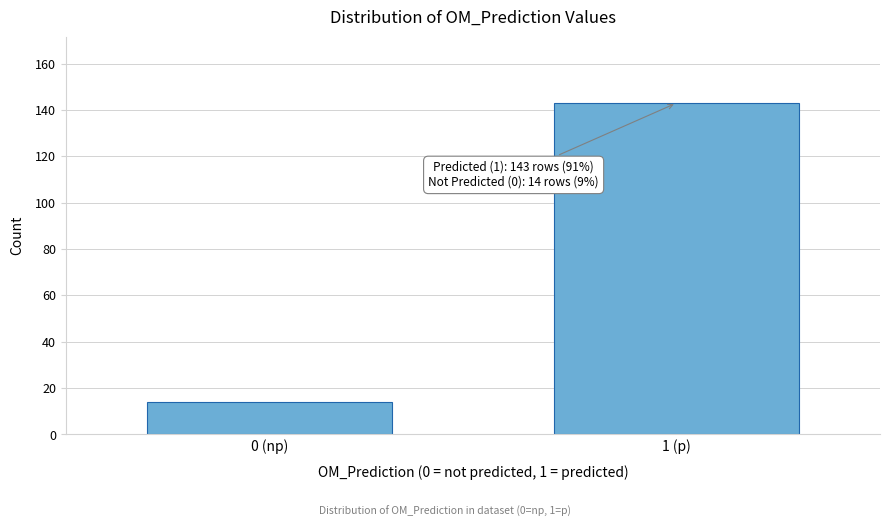

Reading right to left, list all the values displayed in this chart.

143	14